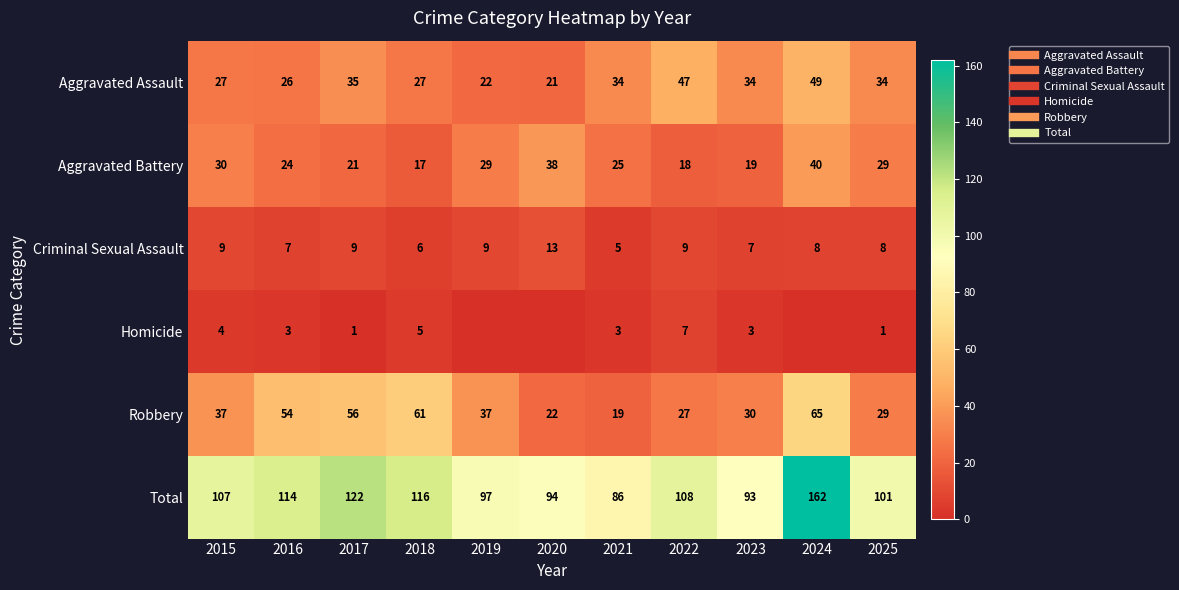

At how many categories does at least one series exceed 131?

1